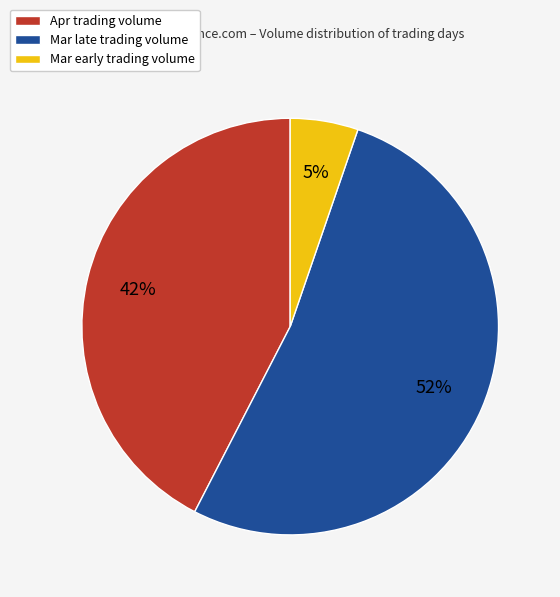

Does any single category account for the majority?

Yes